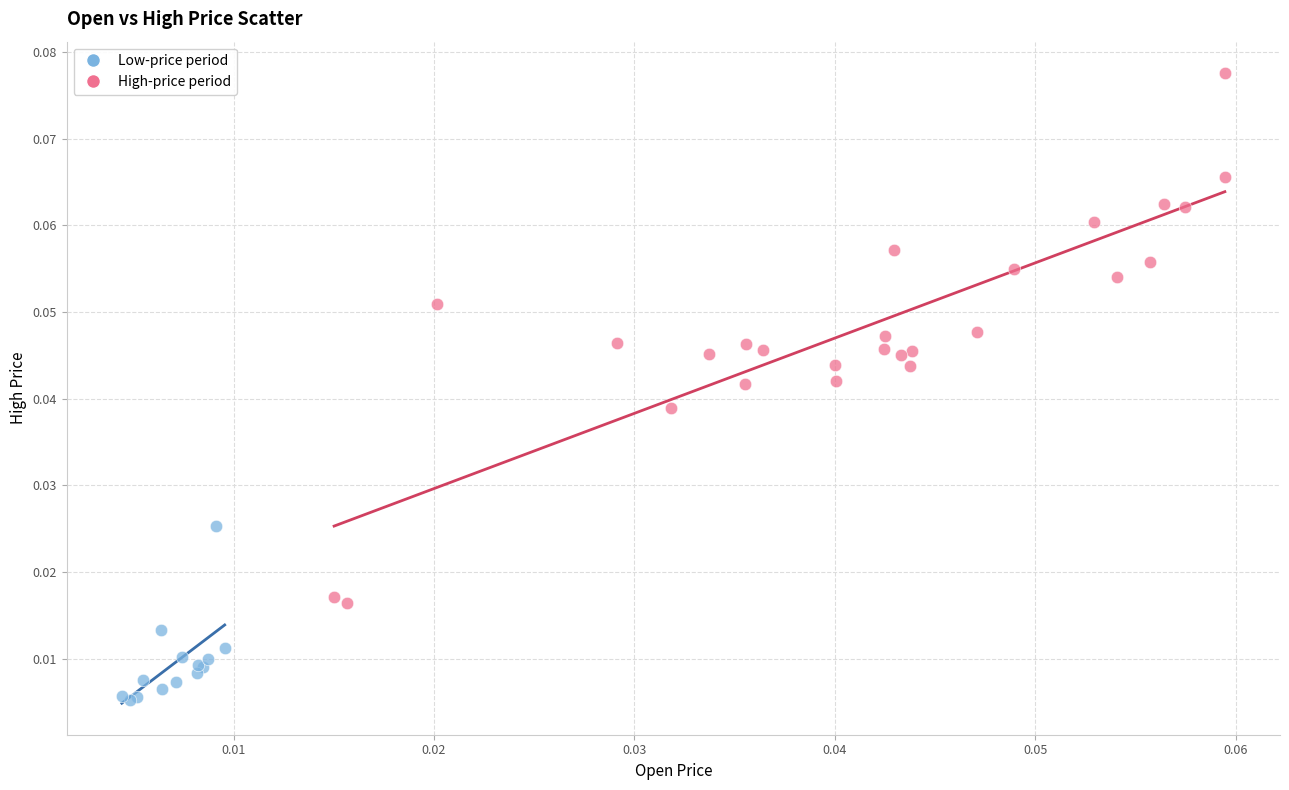

Which series contains the highest Y value?

High-price period